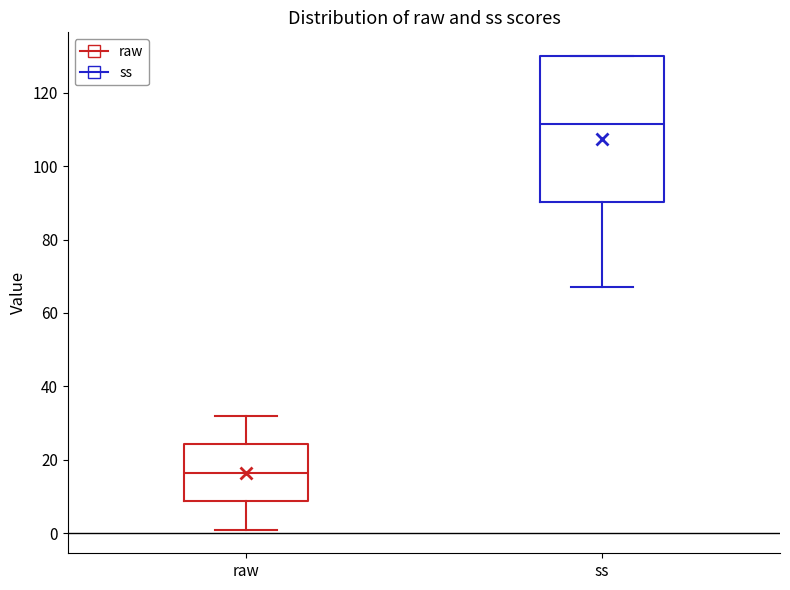

Reading left to right, transcribe this box plot: for each box, give where its median line is, the range the box spans, and where its two whiskers end, as read against the y-axis. The values are not printed on the chart, so give them approximately, as read against the axis.

raw: median 16, box 8 to 24, whiskers 2 to 32
ss: median 112, box 90 to 130, whiskers 68 to 130